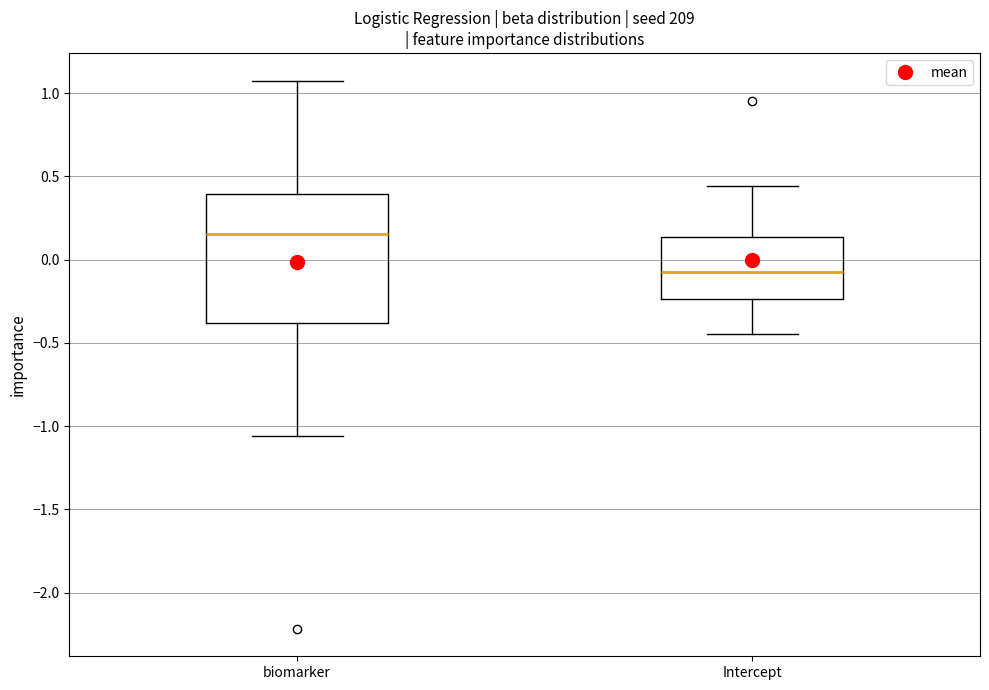

Reading left to right, transcribe this box plot: for each box, give where its median line is, the range the box spans, and where its two whiskers end, as read against the y-axis. The values are not printed on the chart, so give them approximately, as read against the axis.

biomarker: median 0.15, box -0.40 to 0.40, whiskers -1.05 to 1.05
Intercept: median -0.05, box -0.25 to 0.15, whiskers -0.45 to 0.45